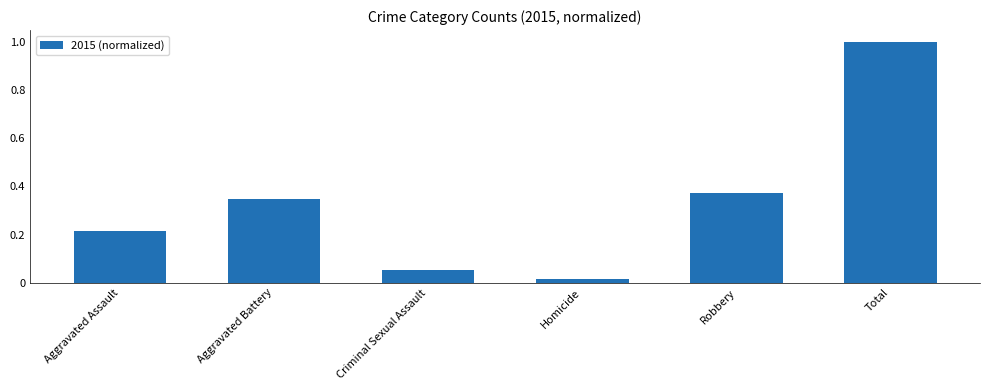

Are the bars horizontal?

No